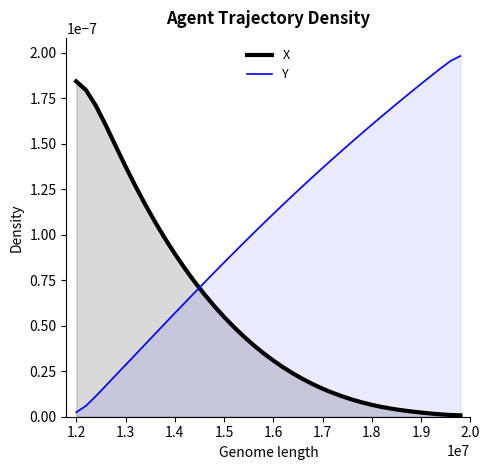

List the series in order of their overall mean, lowest first.

X, Y